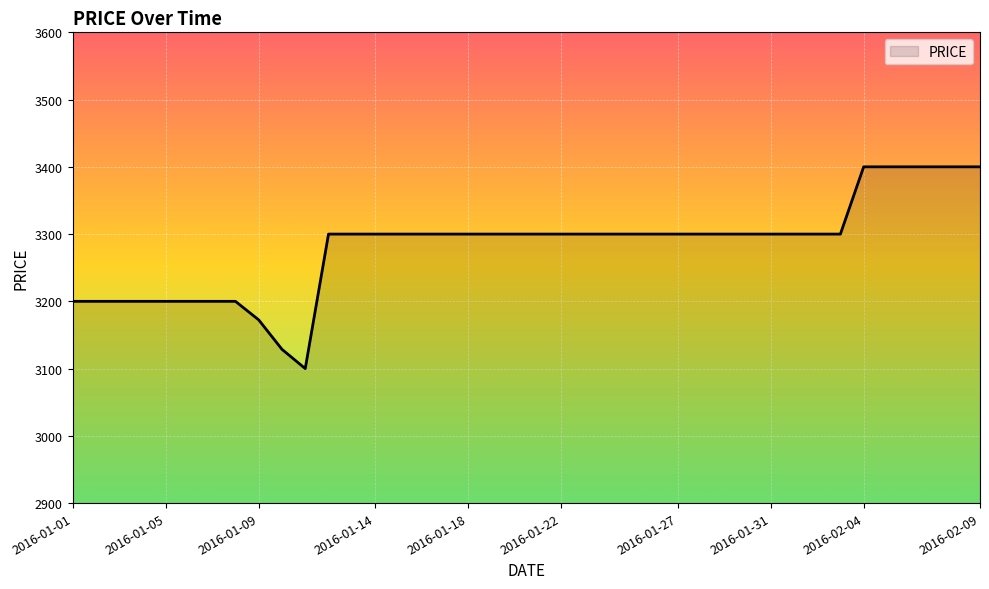

What is the minimum value shown in the chart?

3100.0